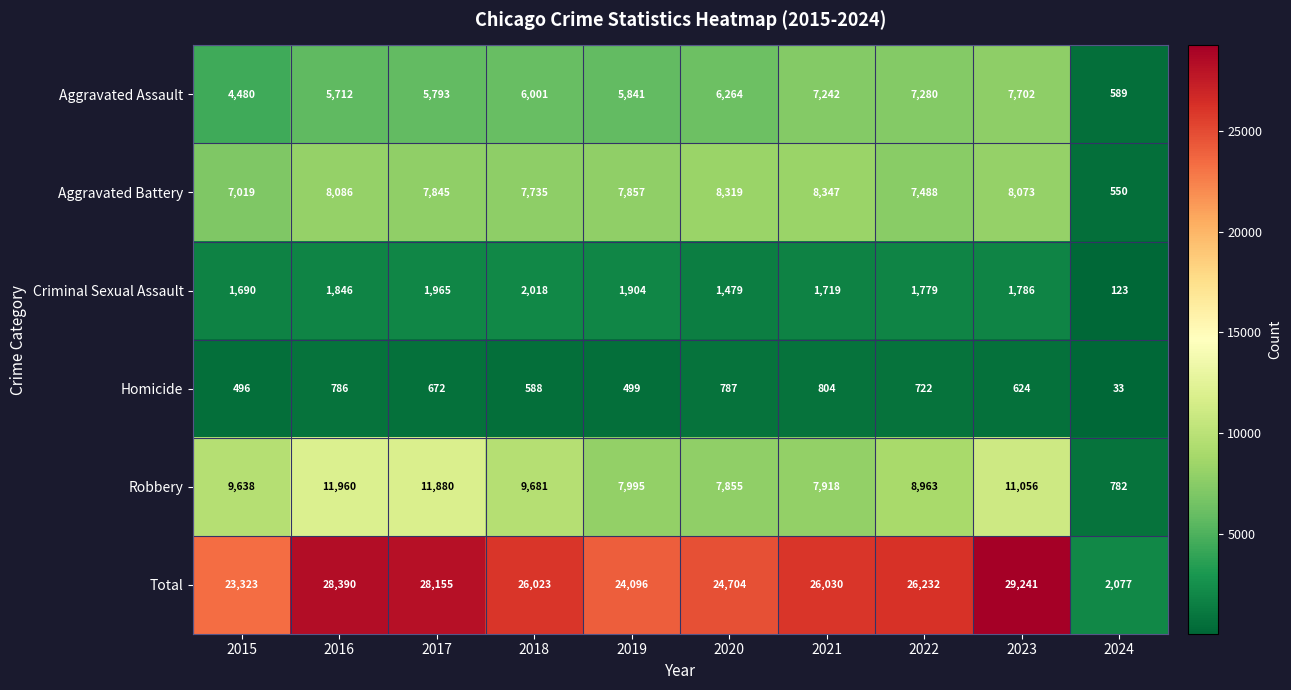

Which category has the highest value across all series?

2023